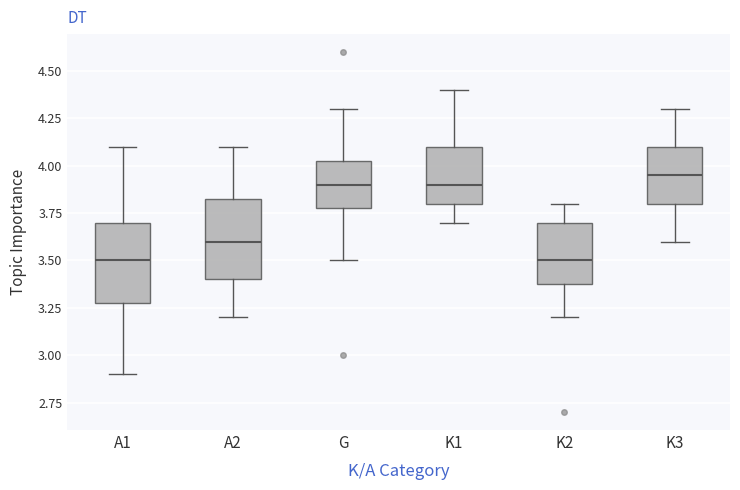

Reading left to right, transcribe this box plot: for each box, give where its median line is, the range the box spans, and where its two whiskers end, as read against the y-axis. The values are not printed on the chart, so give them approximately, as read against the axis.

A1: median 3.50, box 3.30 to 3.70, whiskers 2.90 to 4.10
A2: median 3.60, box 3.40 to 3.85, whiskers 3.20 to 4.10
G: median 3.90, box 3.80 to 4.05, whiskers 3.50 to 4.30
K1: median 3.90, box 3.80 to 4.10, whiskers 3.70 to 4.40
K2: median 3.50, box 3.40 to 3.70, whiskers 3.20 to 3.80
K3: median 3.95, box 3.80 to 4.10, whiskers 3.60 to 4.30